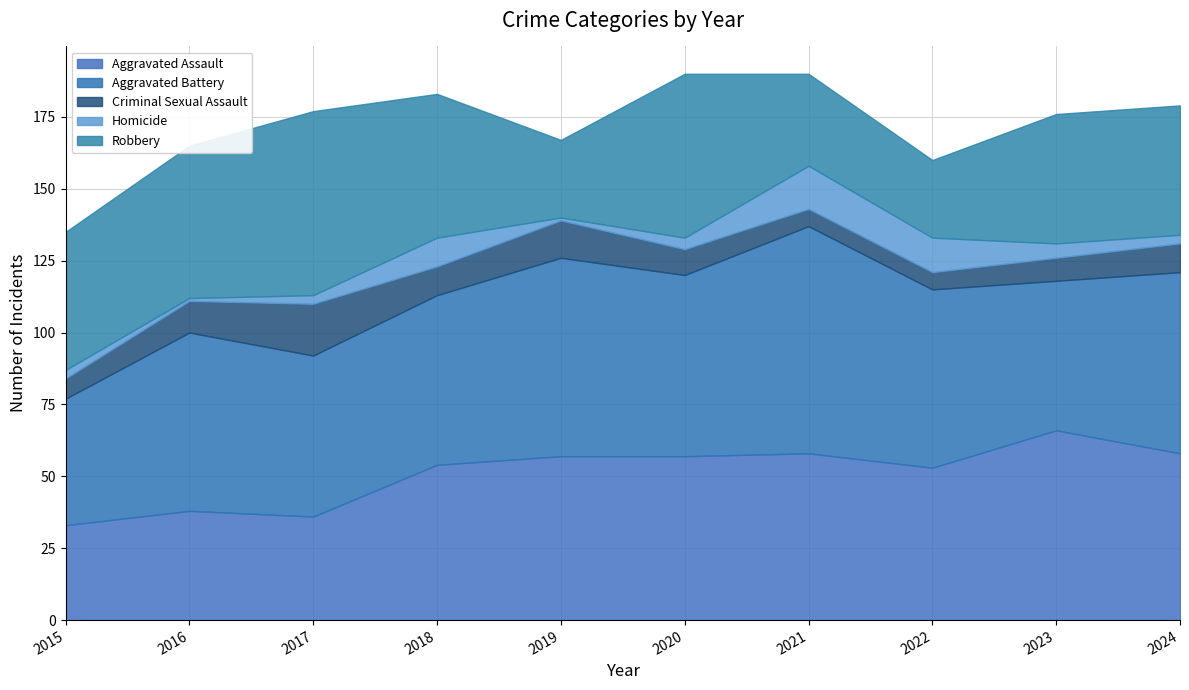

Is the value of Aggravated Battery at 2024 greater than the value of Criminal Sexual Assault at 2024?

Yes